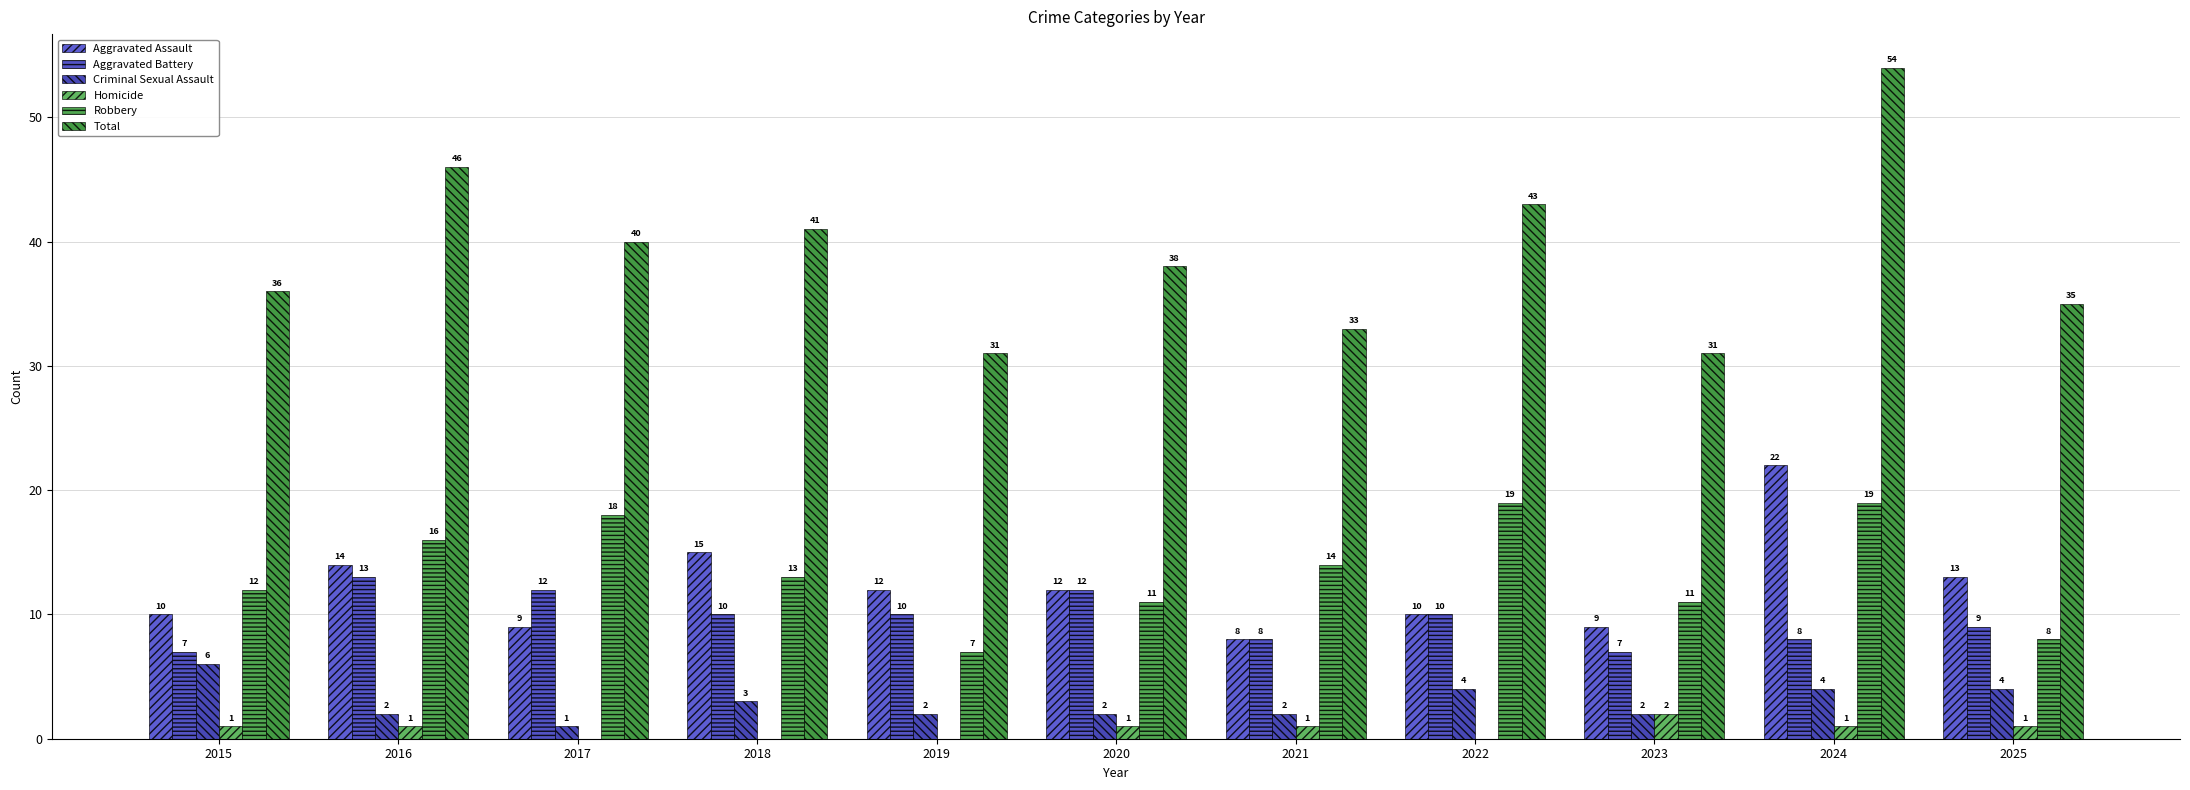

How many groups of bars are there?

11